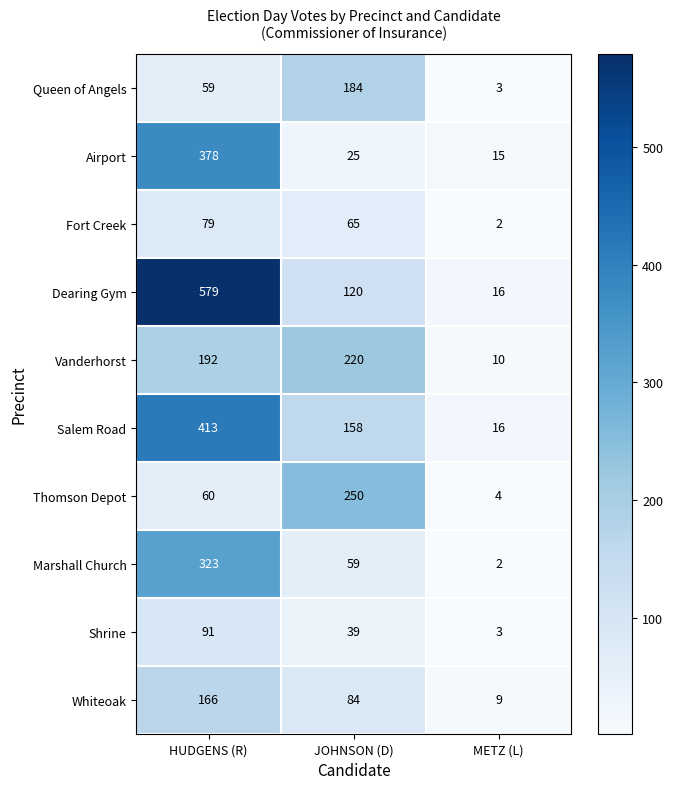

The value of Queen of Angels at HUDGENS (R) is 36. True or false?

False